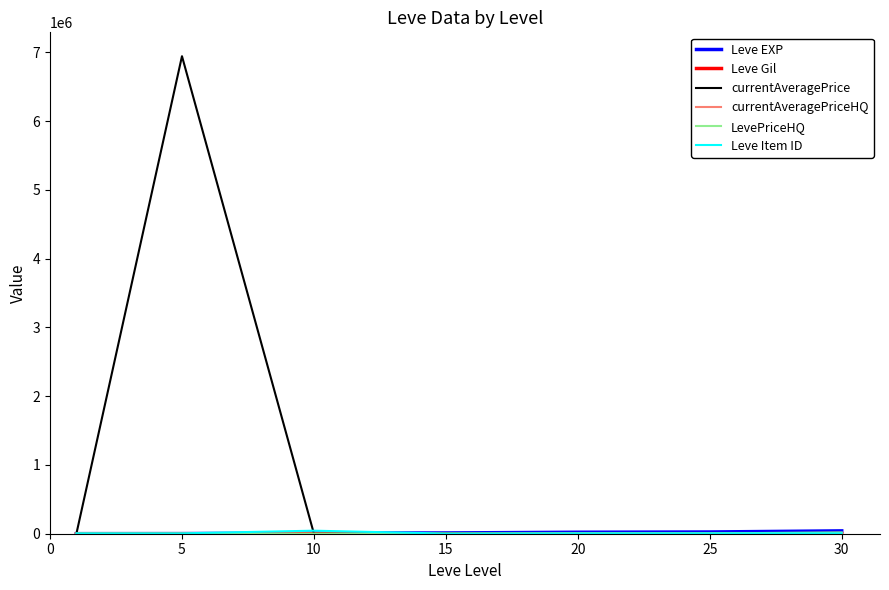

Which series has the largest total across all categories?

currentAveragePrice